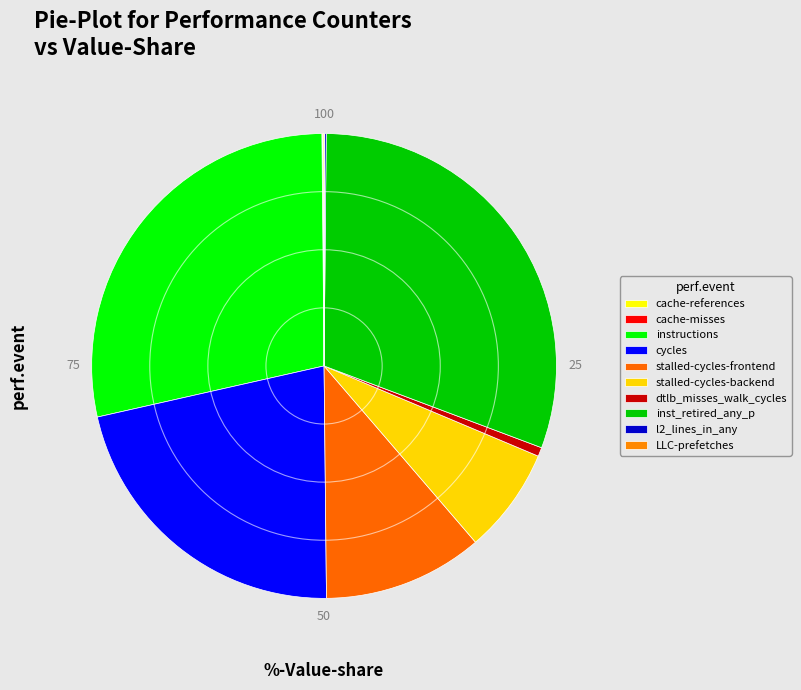

The l2_lines_in_any slice represents 1% of the pie. True or false?

False